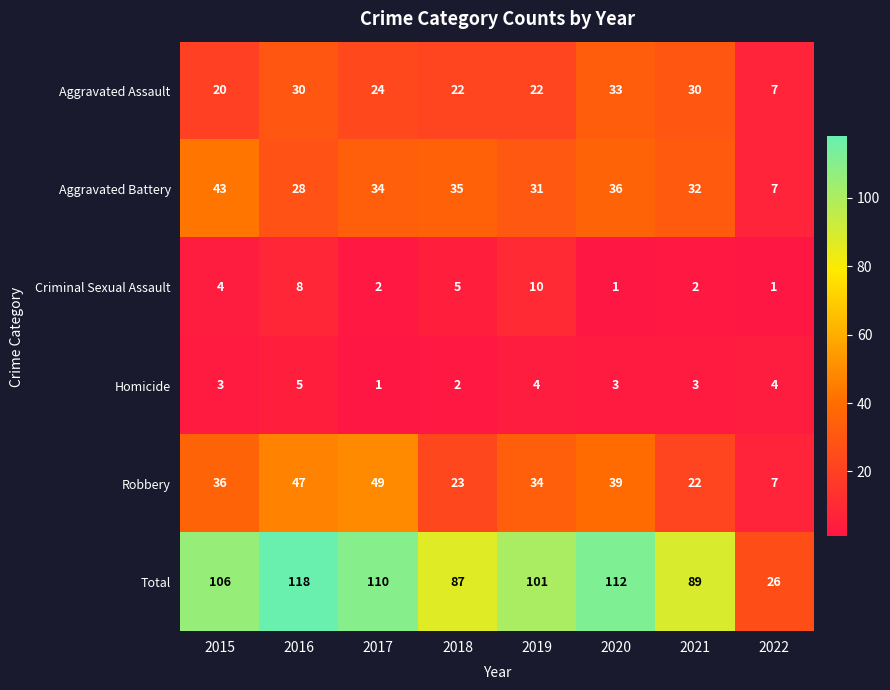

At how many categories does at least one series exceed 83?

7